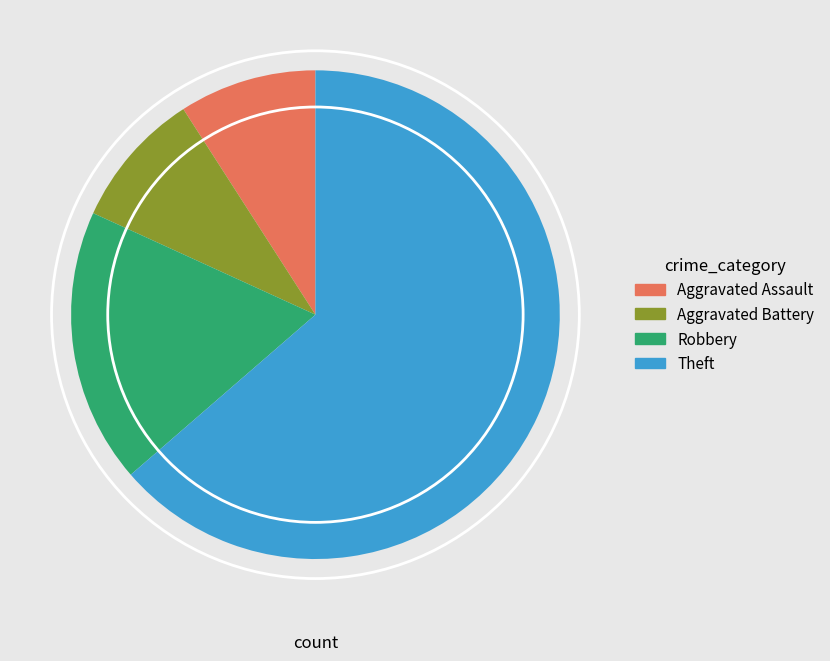

Is it true that Theft is 74% of the pie?

False